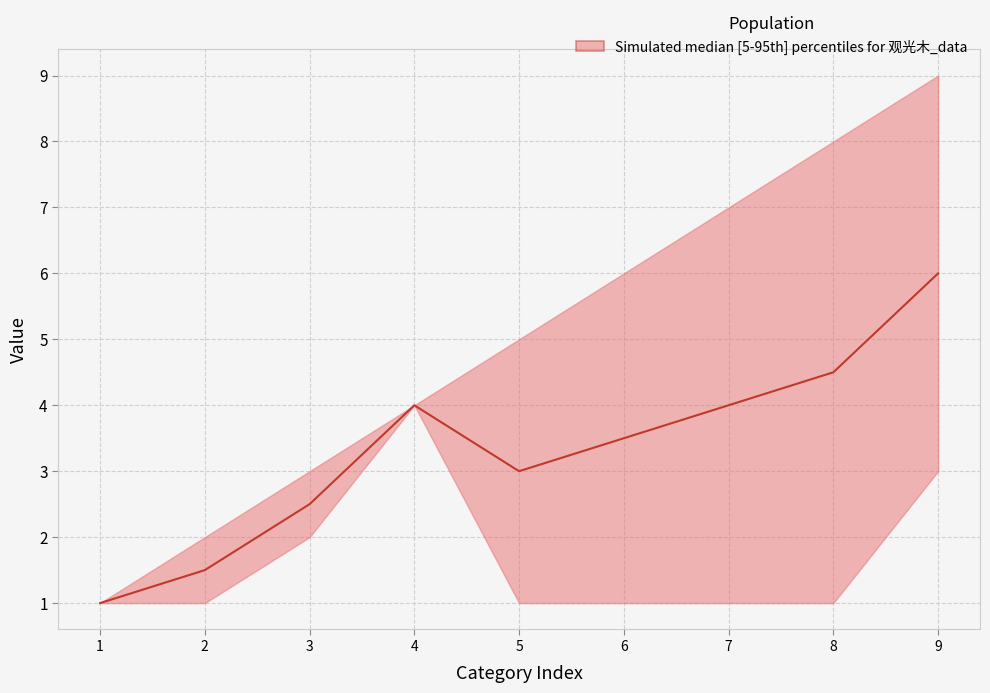

True or false: col_6 and col_3 cross at least once.

False